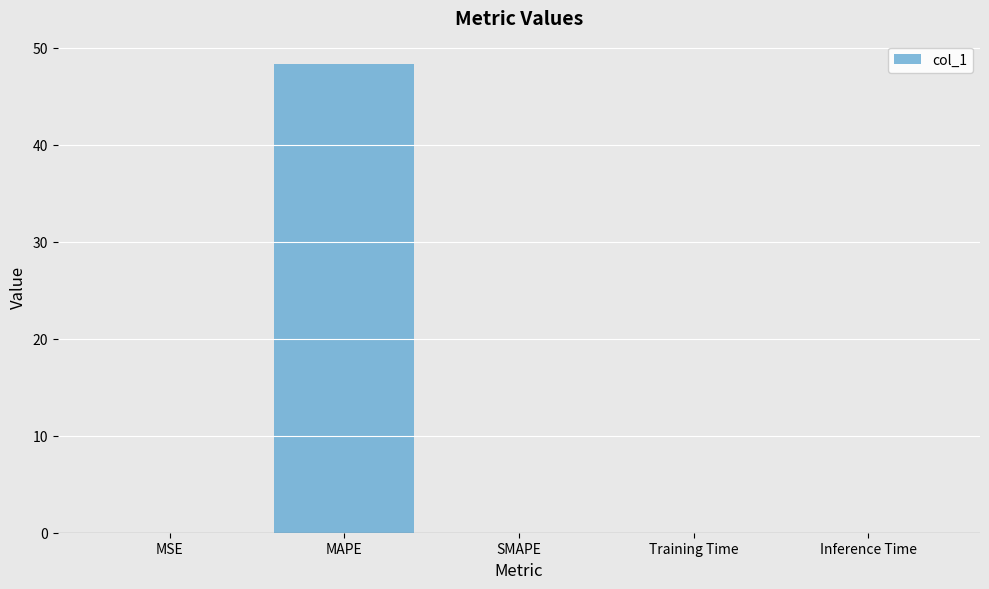

List the labels in order of value, largest first.

MAPE, MSE, Training Time, Inference Time, SMAPE